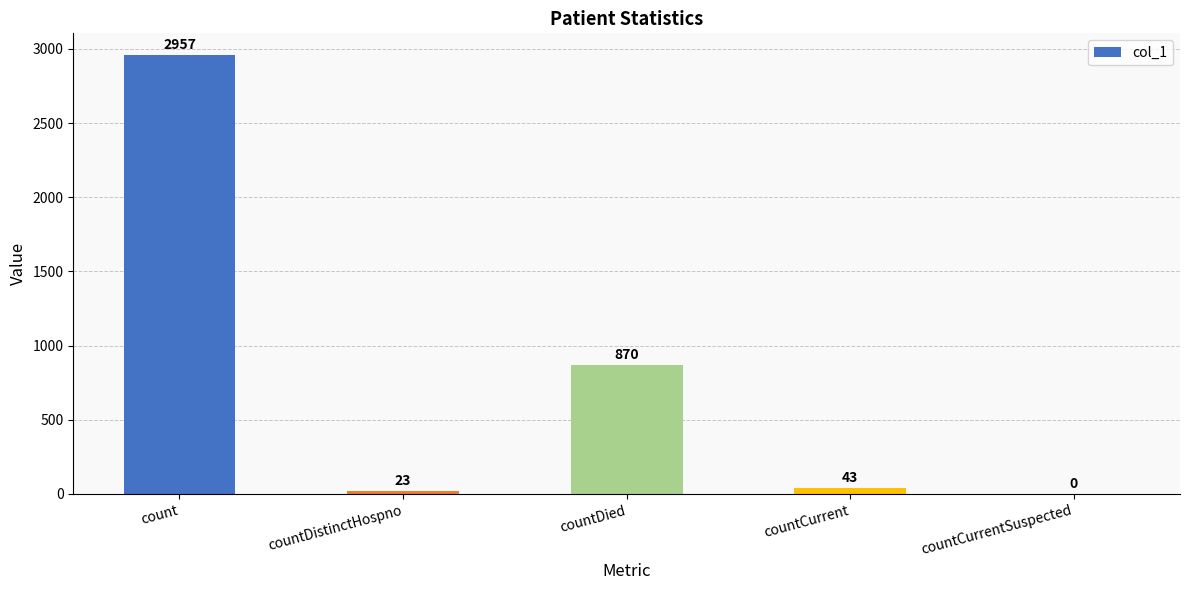

Reading right to left, transcribe all the data shown in this chart.

countCurrentSuspected=0	countCurrent=43	countDied=870	countDistinctHospno=23	count=2957